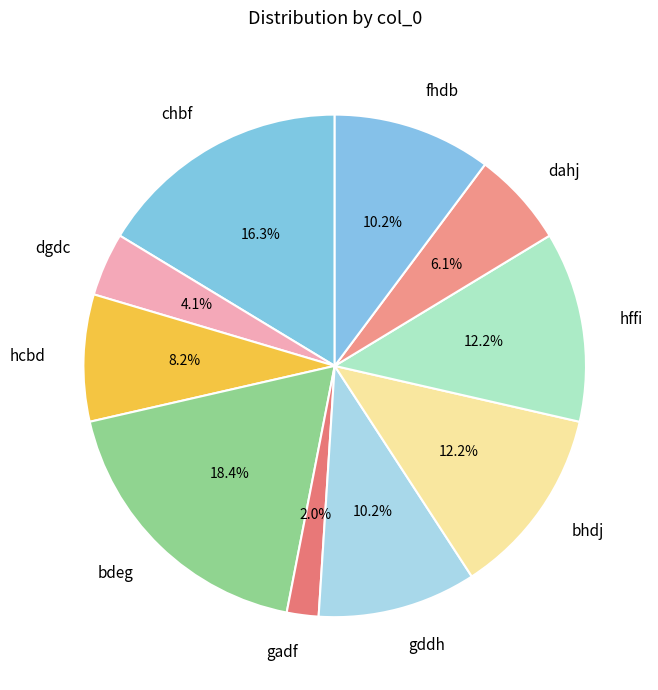

To the nearest percent, what percentage of the pie is gadf?

2%